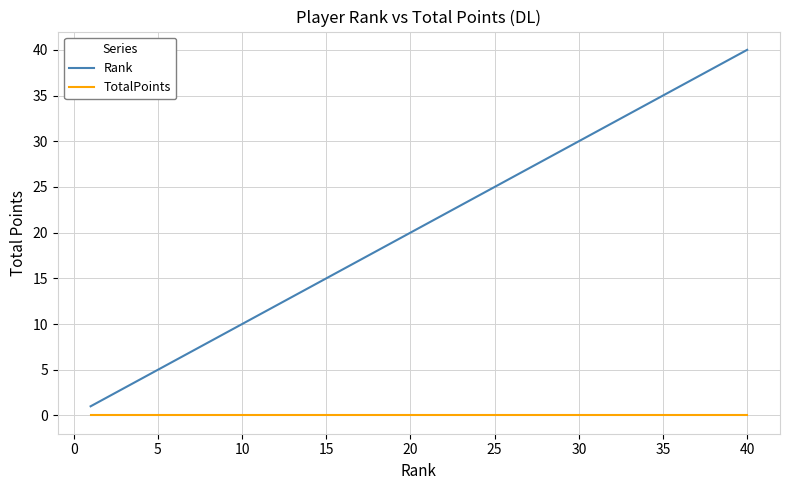

True or false: Rank and TotalPoints intersect in this chart.

False